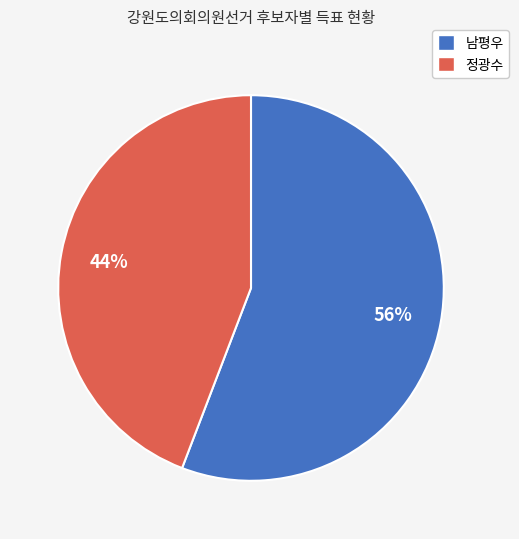

To the nearest percent, what is the average slice percentage?

50%